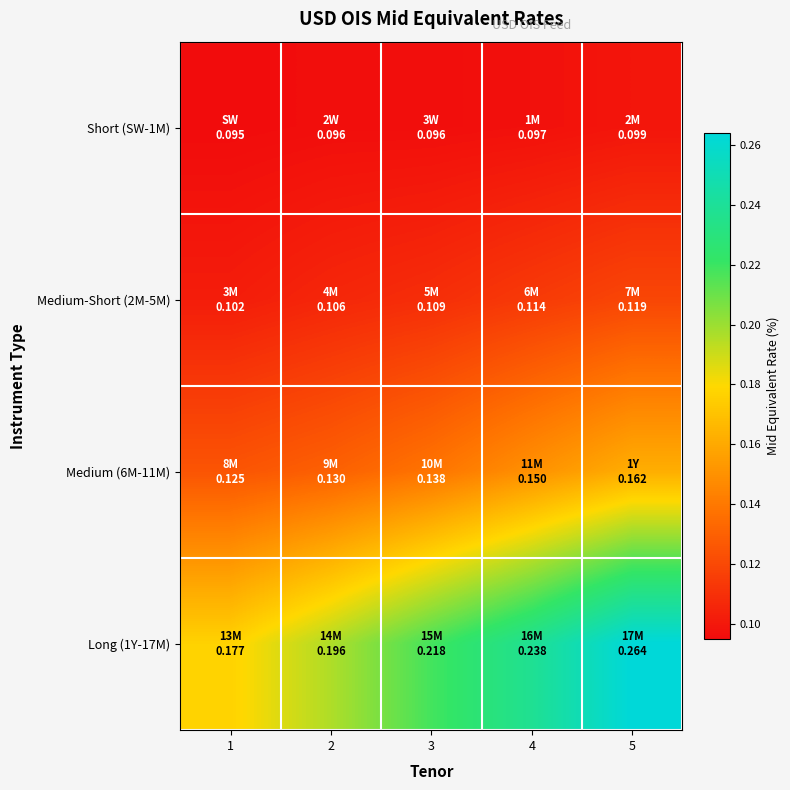

Between 2 and 4, which is larger?

4